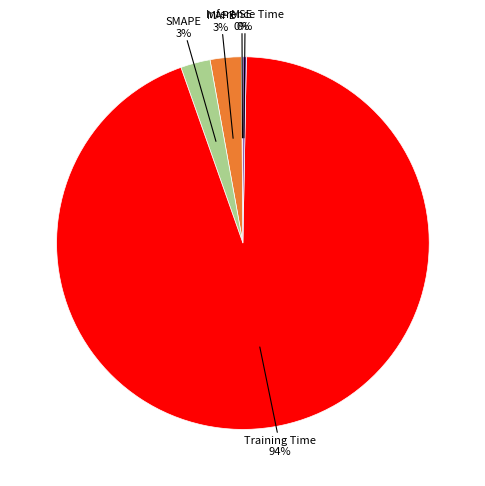

To the nearest percent, what percentage of the pie is SMAPE?

3%